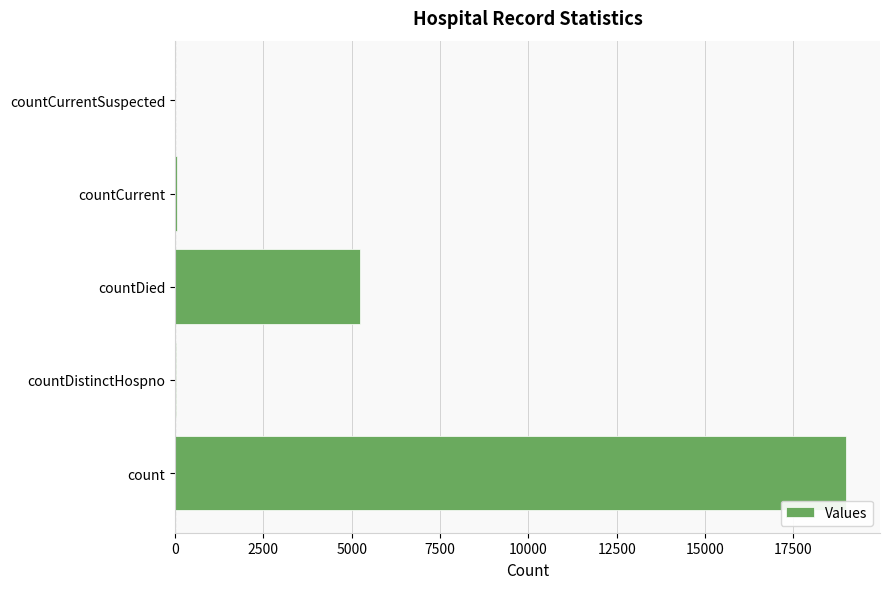

The value at countCurrentSuspected is 12732. True or false?

False